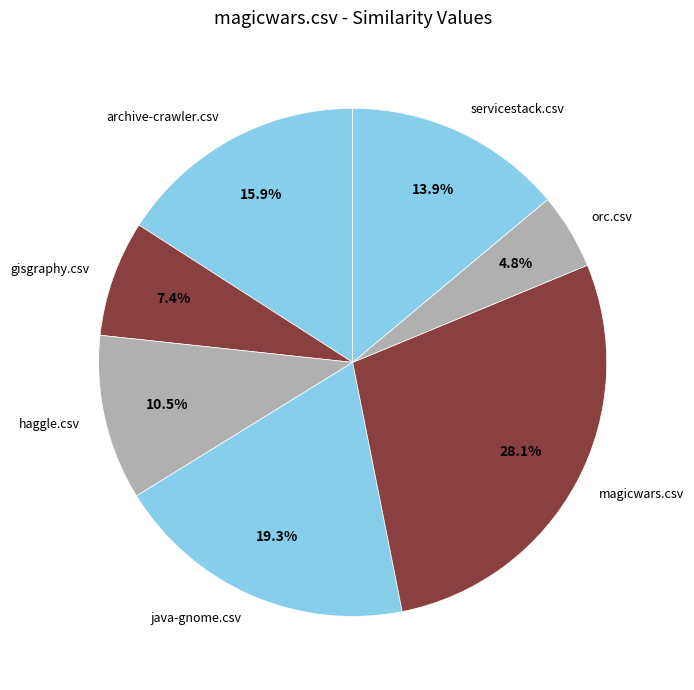

To the nearest percent, what portion does orc.csv represent?

5%